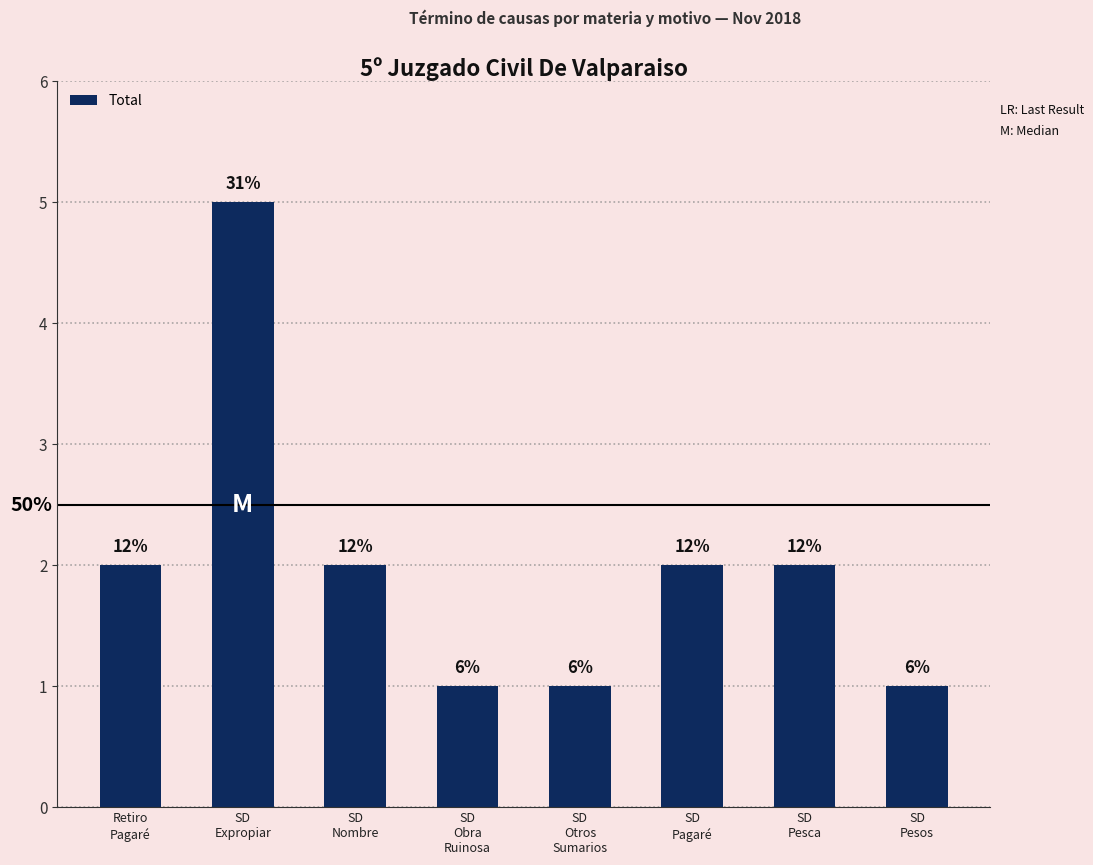

How many bars are there in total?

8